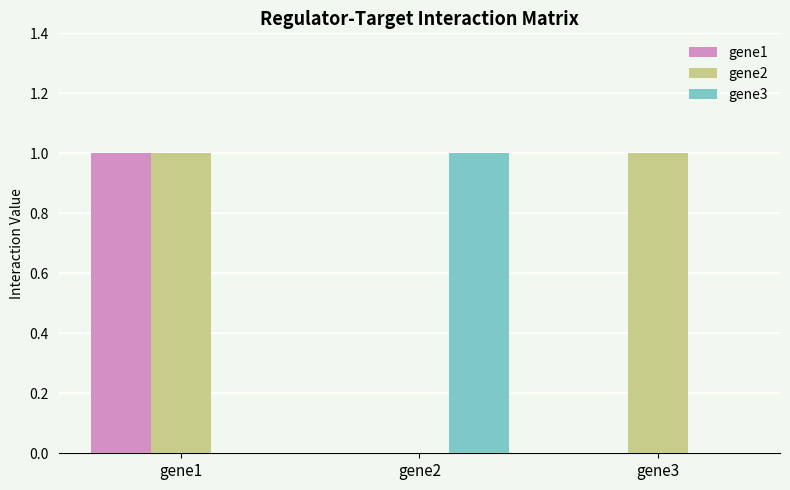

Between gene1 and gene3, which series saw the biggest shift?

gene1